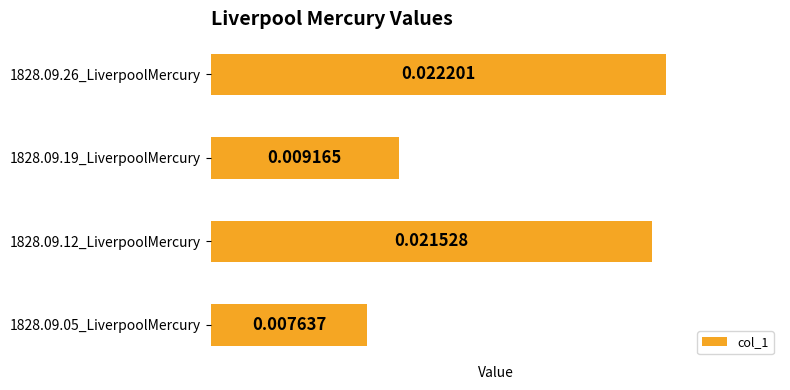

Between 1828.09.19_LiverpoolMercury and 1828.09.26_LiverpoolMercury, which is larger?

1828.09.26_LiverpoolMercury